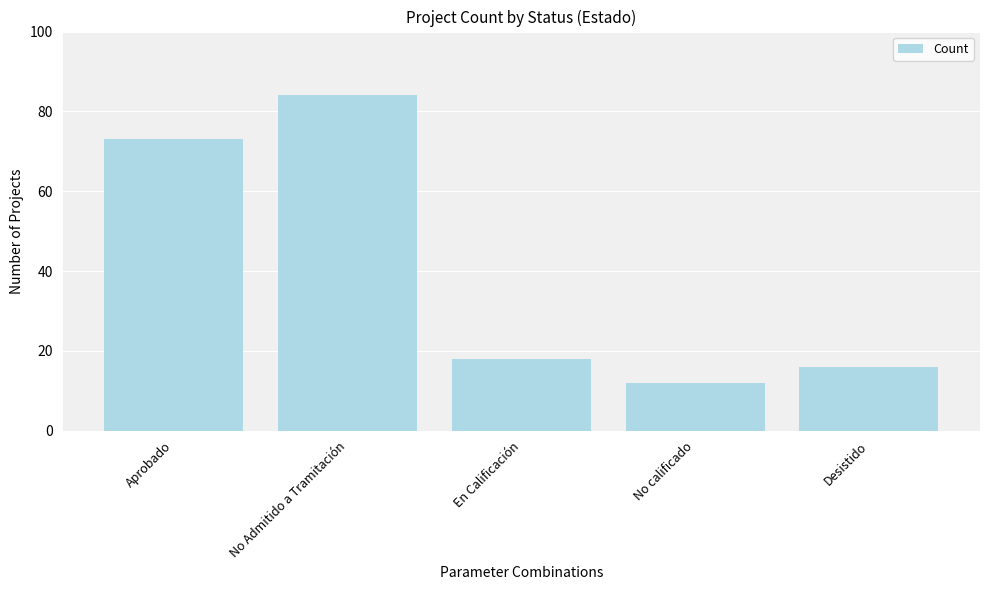

Where does the data first go above 18?

Aprobado